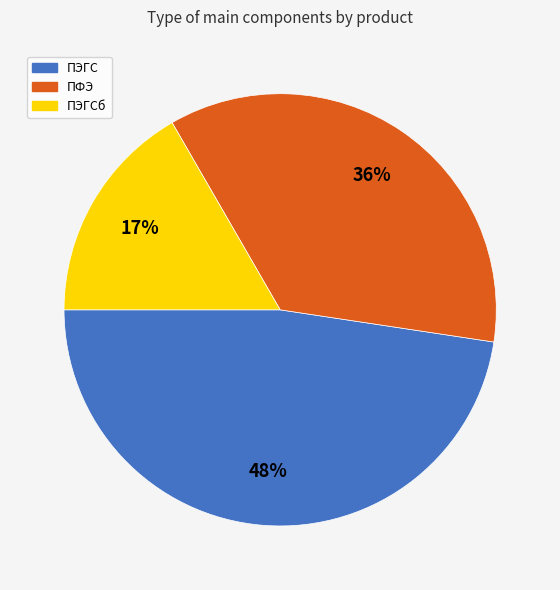

Does any single category account for the majority?

No